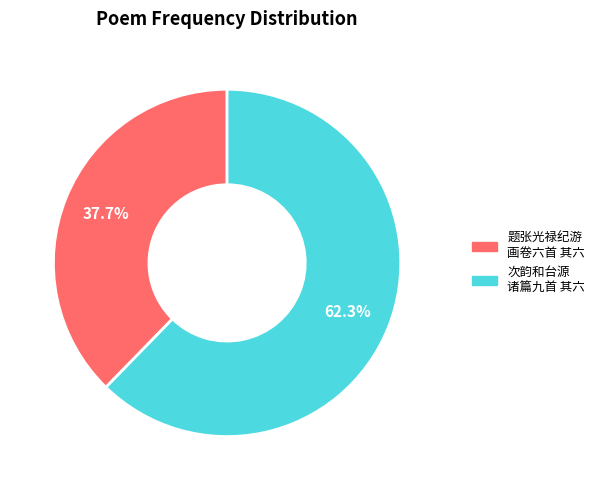

Count the number of slices in the pie.

2